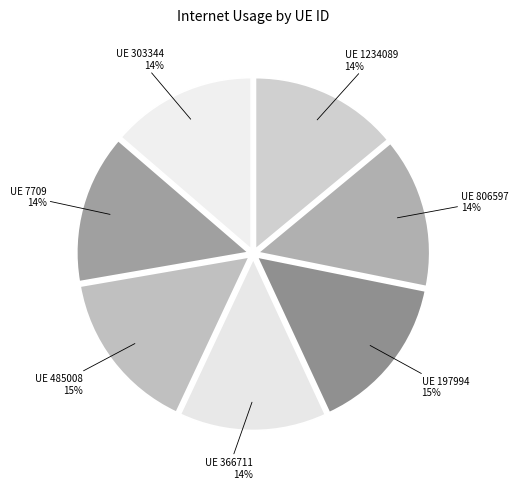

Which slice is the smallest?

303344